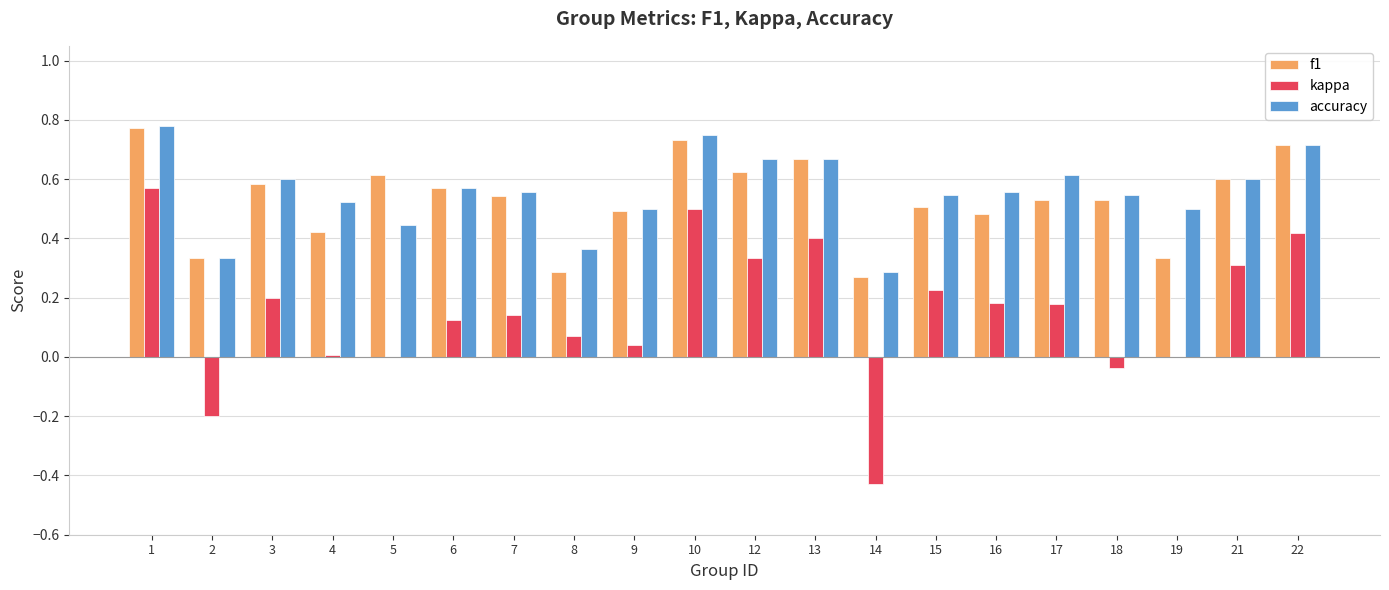

Is it true that kappa equals 0.5 at 10?

True